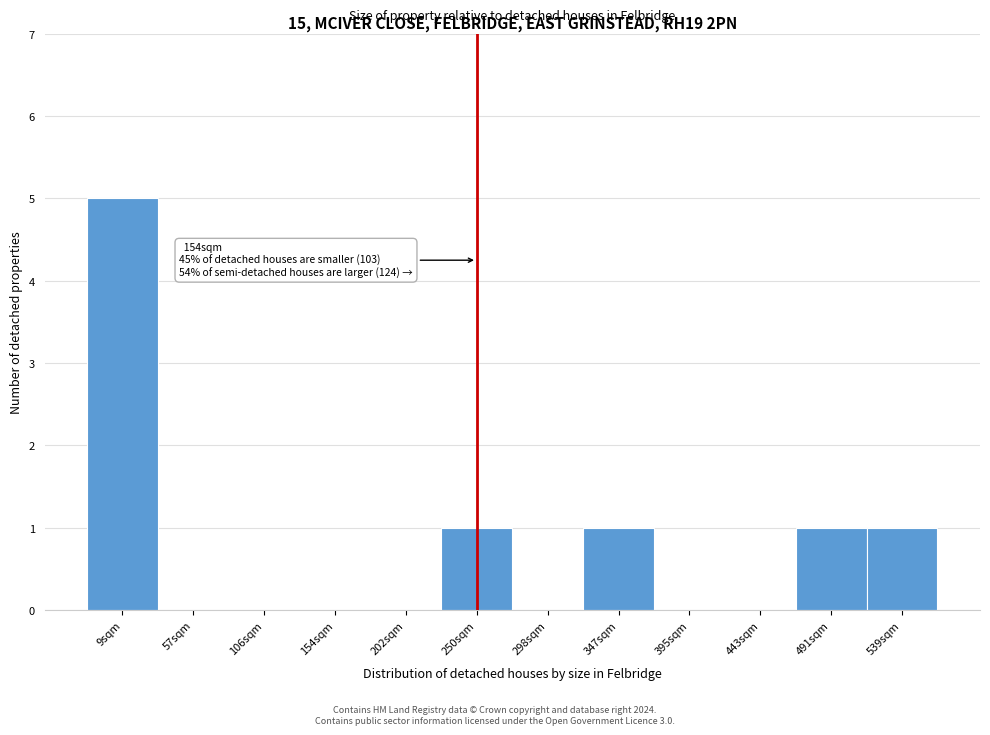

Reading right to left, what are all the values shown in this chart?

539sqm=1	491sqm=1	443sqm=0	395sqm=0	347sqm=1	298sqm=0	250sqm=1	202sqm=0	154sqm=0	106sqm=0	57sqm=0	9sqm=5